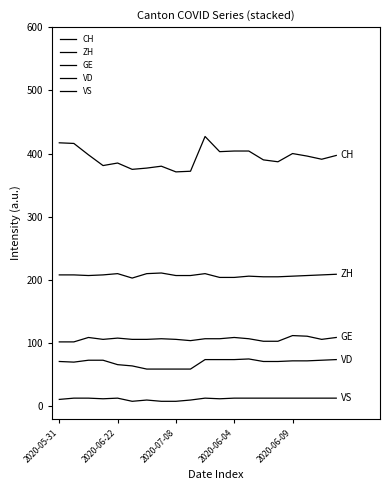

Is this an area chart (filled region under the line)?

No